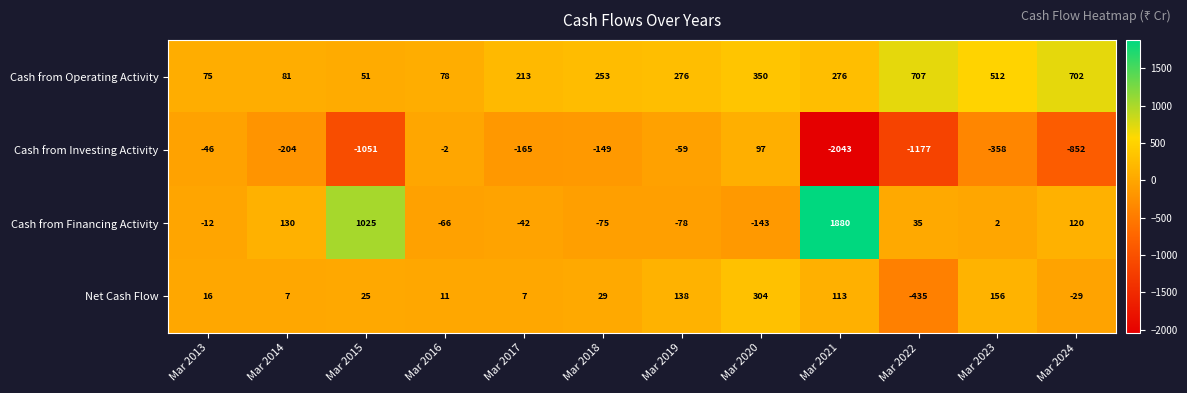

What is the sum of all Cash from Financing Activity values?

2776